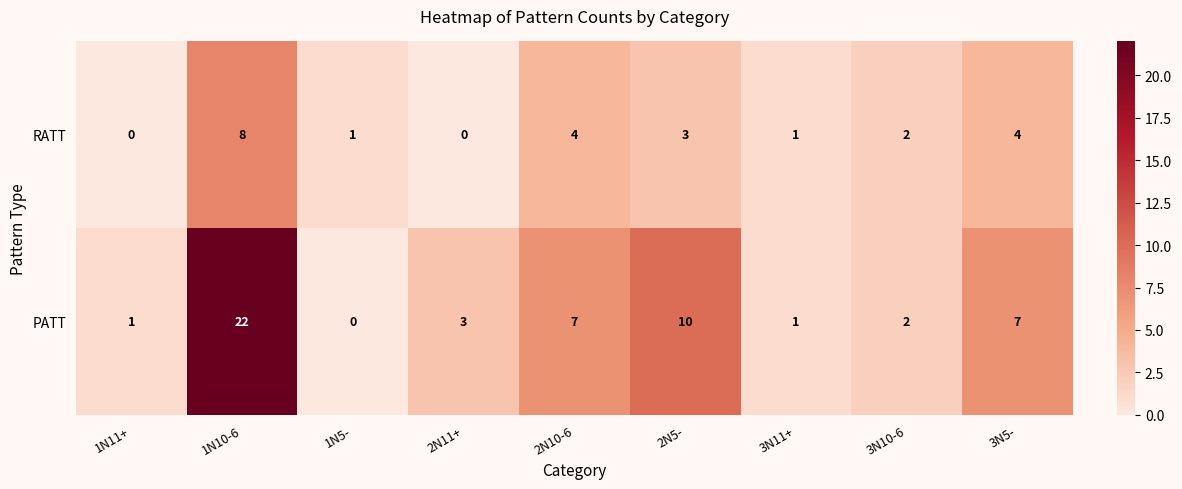

Reading left to right, extract all data points from this chart.

RATT: 1N11+=0	1N10-6=8	1N5-=1	2N11+=0	2N10-6=4	2N5-=3	3N11+=1	3N10-6=2	3N5-=4
PATT: 1N11+=1	1N10-6=22	1N5-=0	2N11+=3	2N10-6=7	2N5-=10	3N11+=1	3N10-6=2	3N5-=7